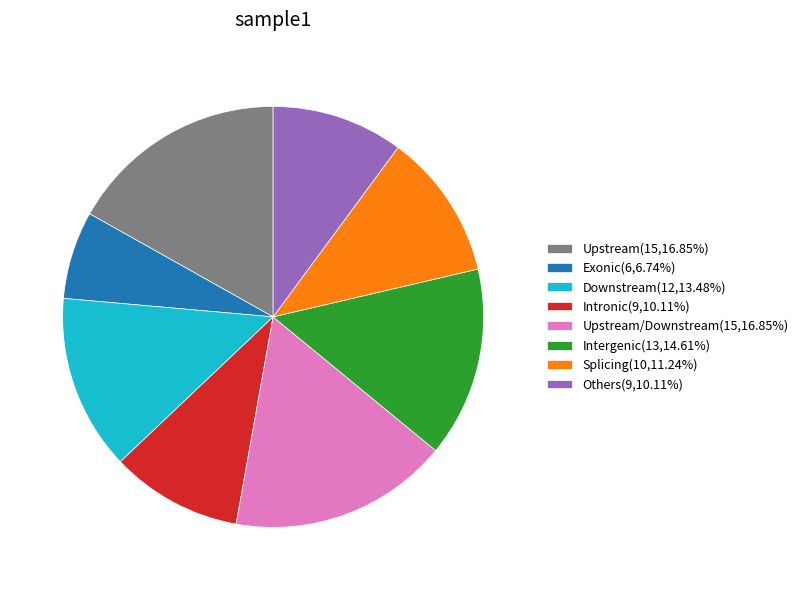

Does any single category account for the majority?

No